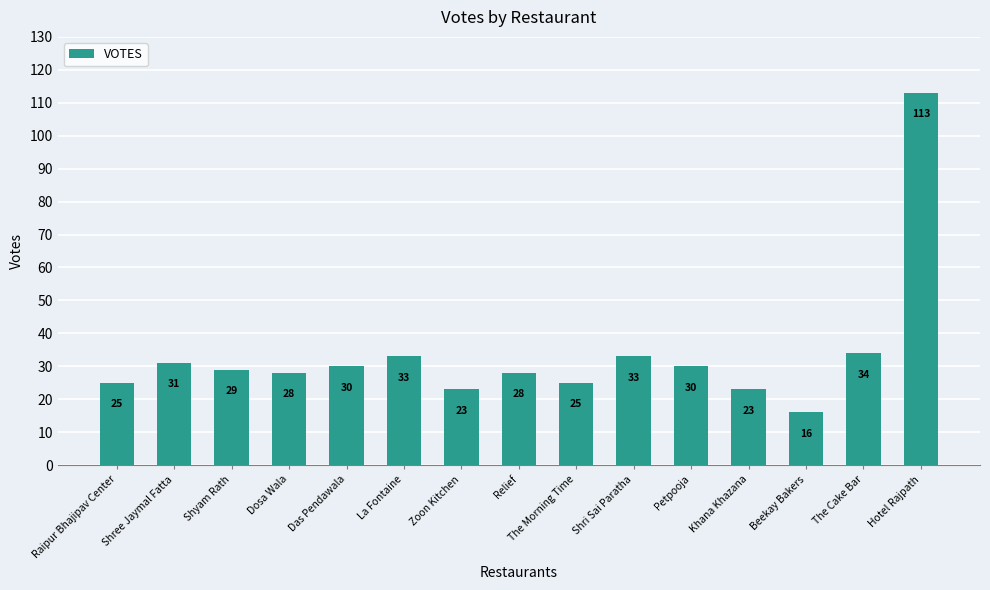

What is the average value?

33